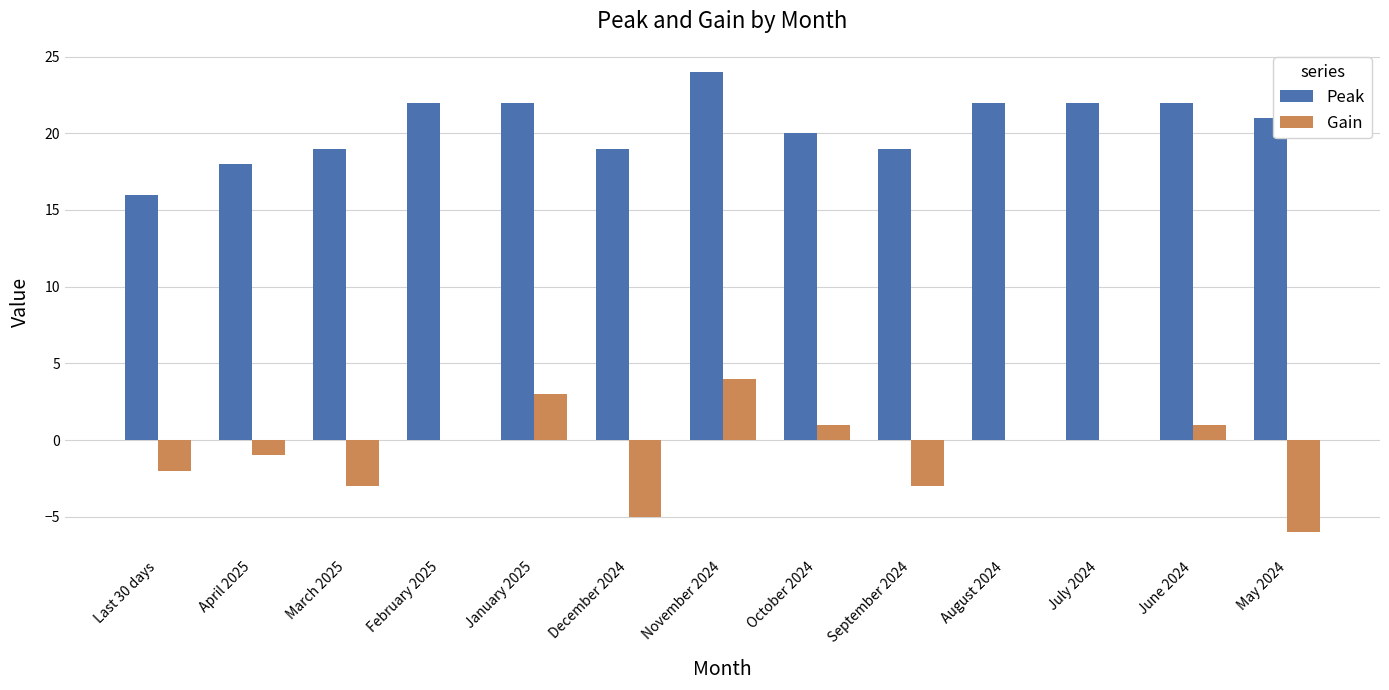

Which series changed the most between Last 30 days and August 2024?

Peak